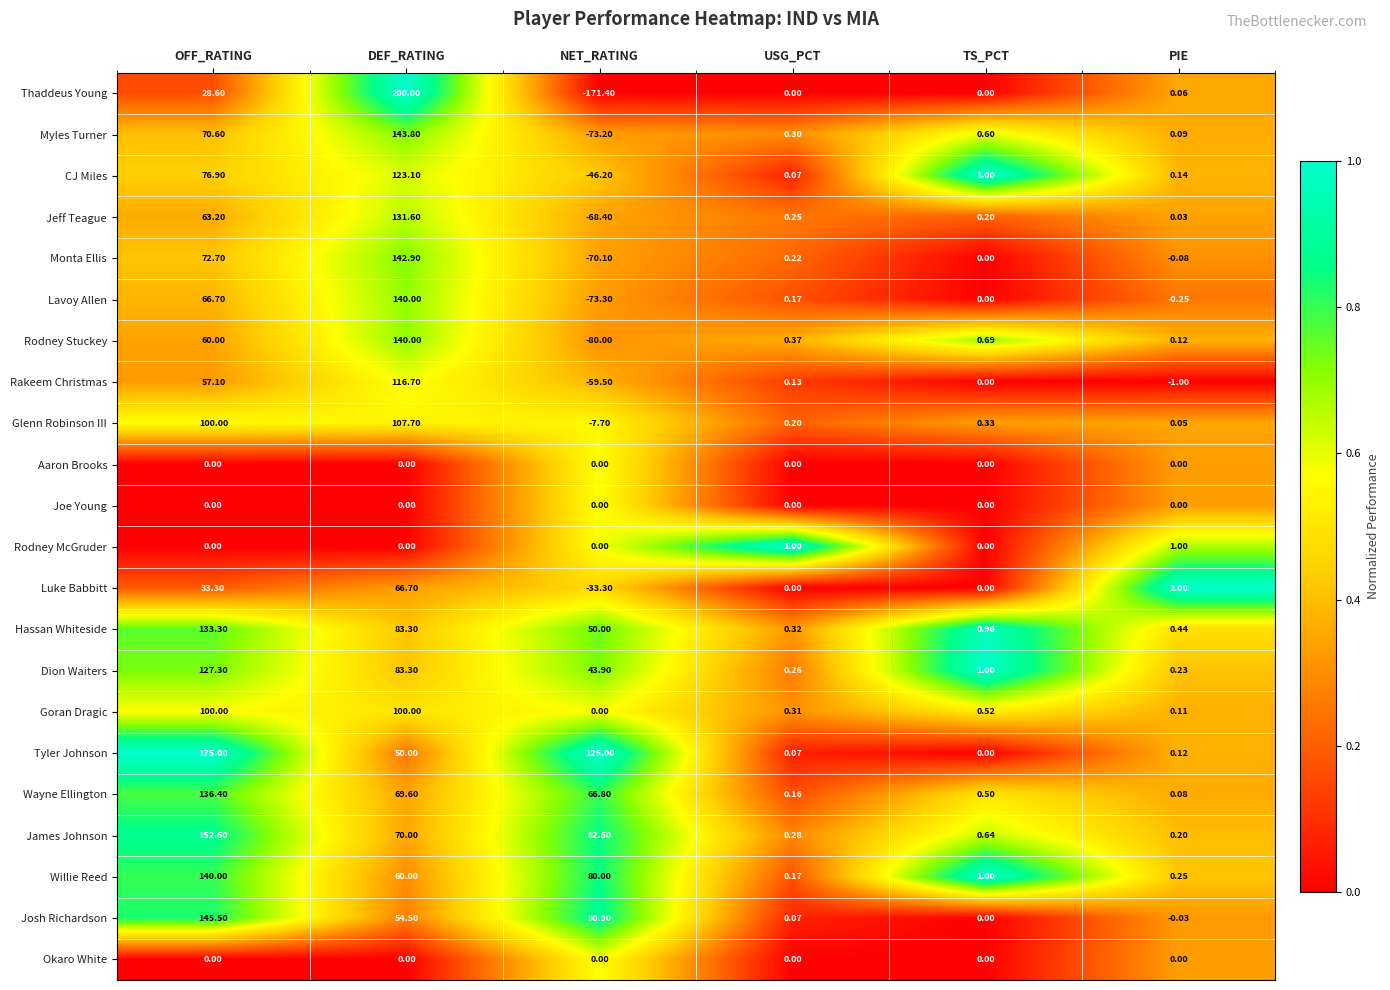

At which category does the chart reach its peak across all series?

DEF_RATING